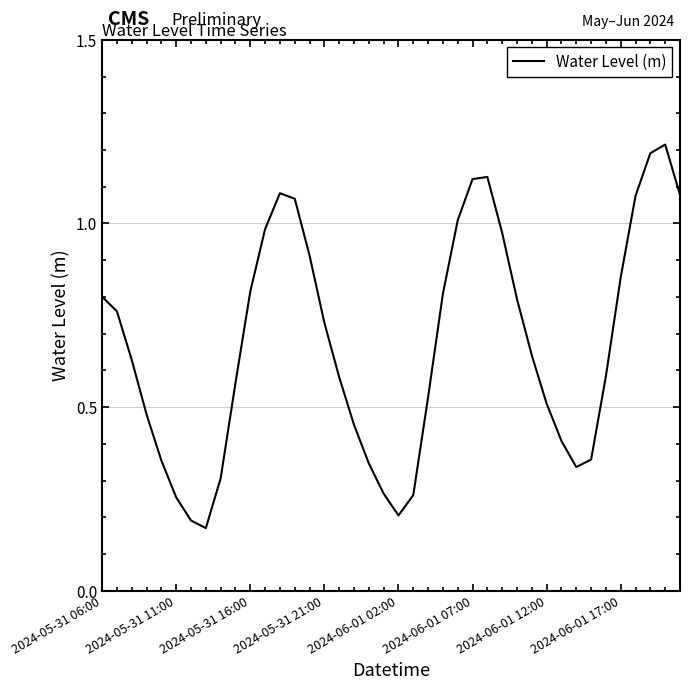

How many lines are shown in the chart?

1